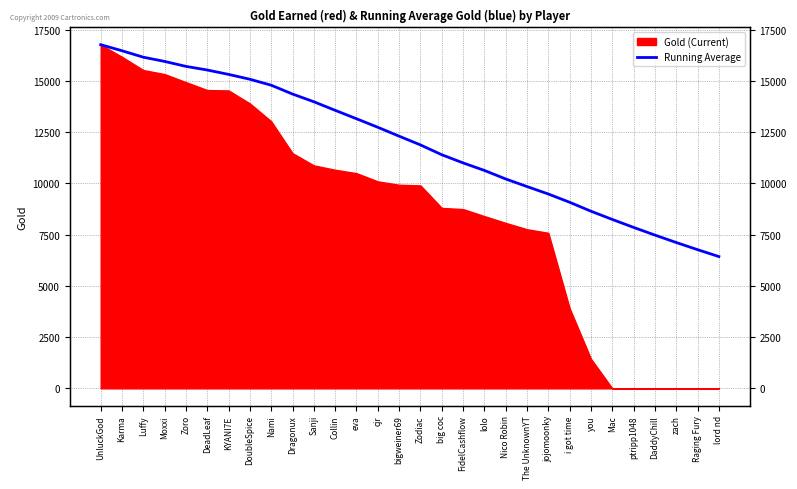

Reading left to right, what are all the values shown in this chart?

16762	16465	16151	15945	15703	15526	15312	15075	14785	14354	13978	13560	13149	12733	12299	11873	11394	10996	10628	10212	9842	9478	9075	8639	8238	7850	7475	7113	6764	6428